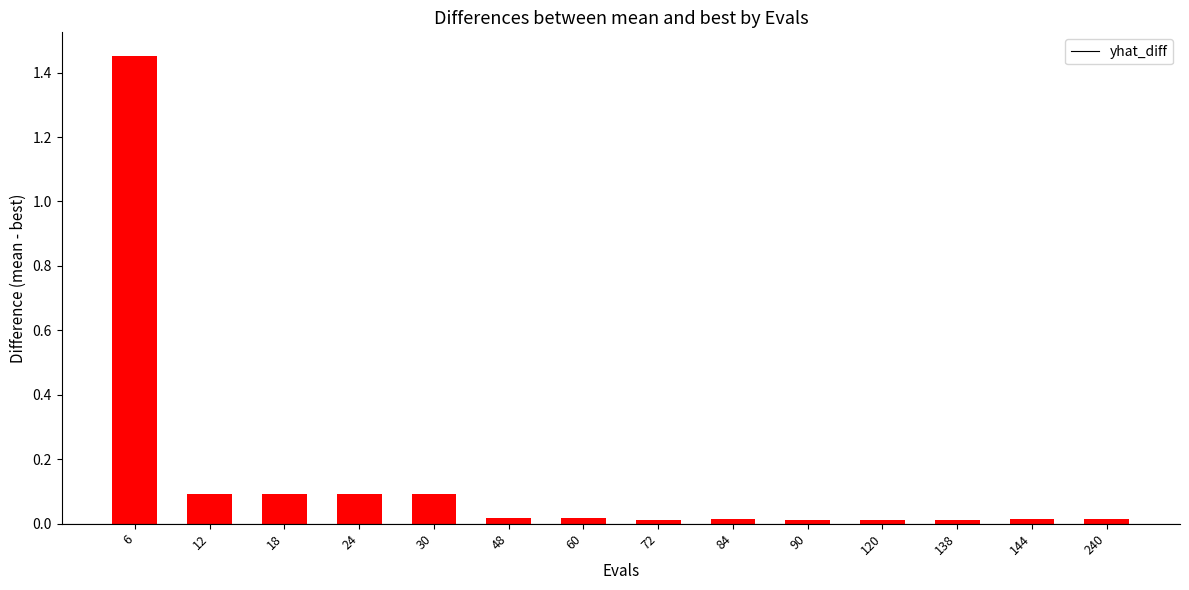

Count the number of data series in this chart.

1